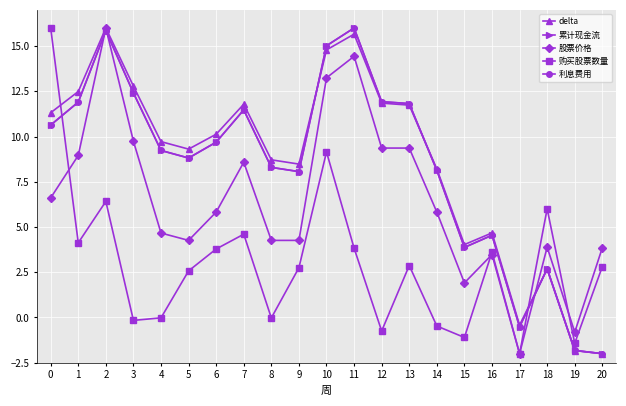

Between 9 and 19, which series saw the biggest shift?

delta